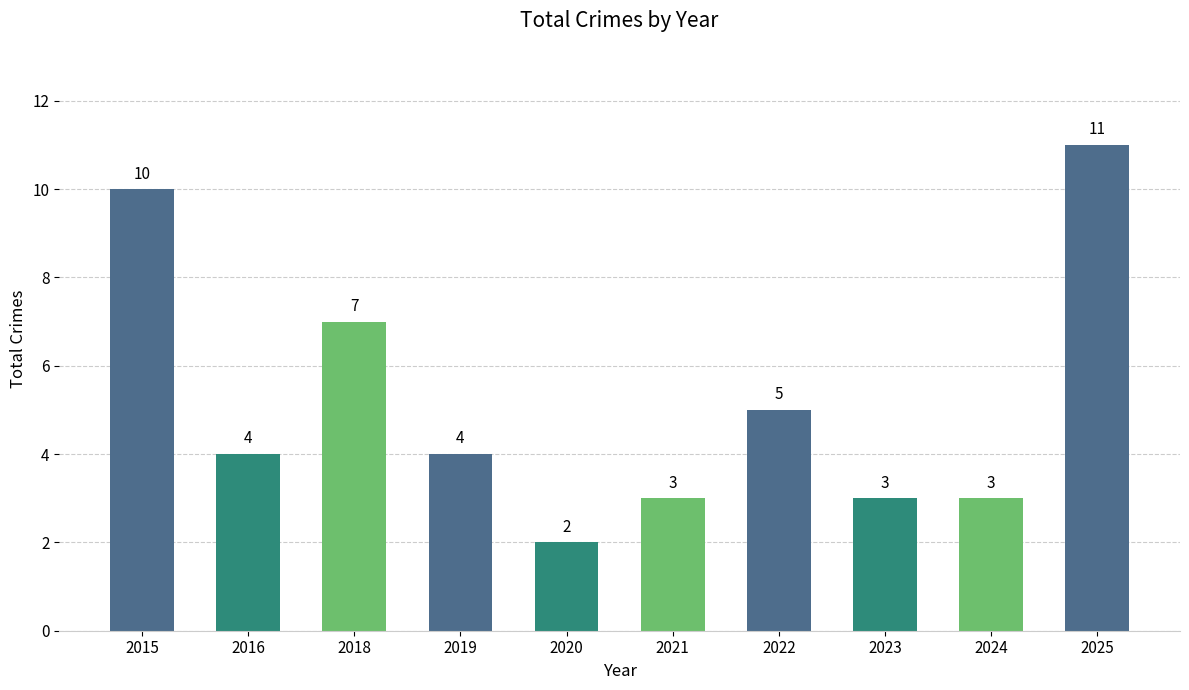

The chart shows a value of 11 at 2025. True or false?

True